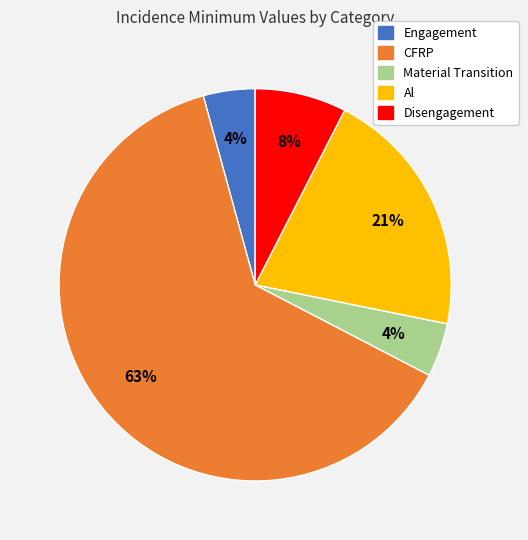

What is the majority slice?

CFRP